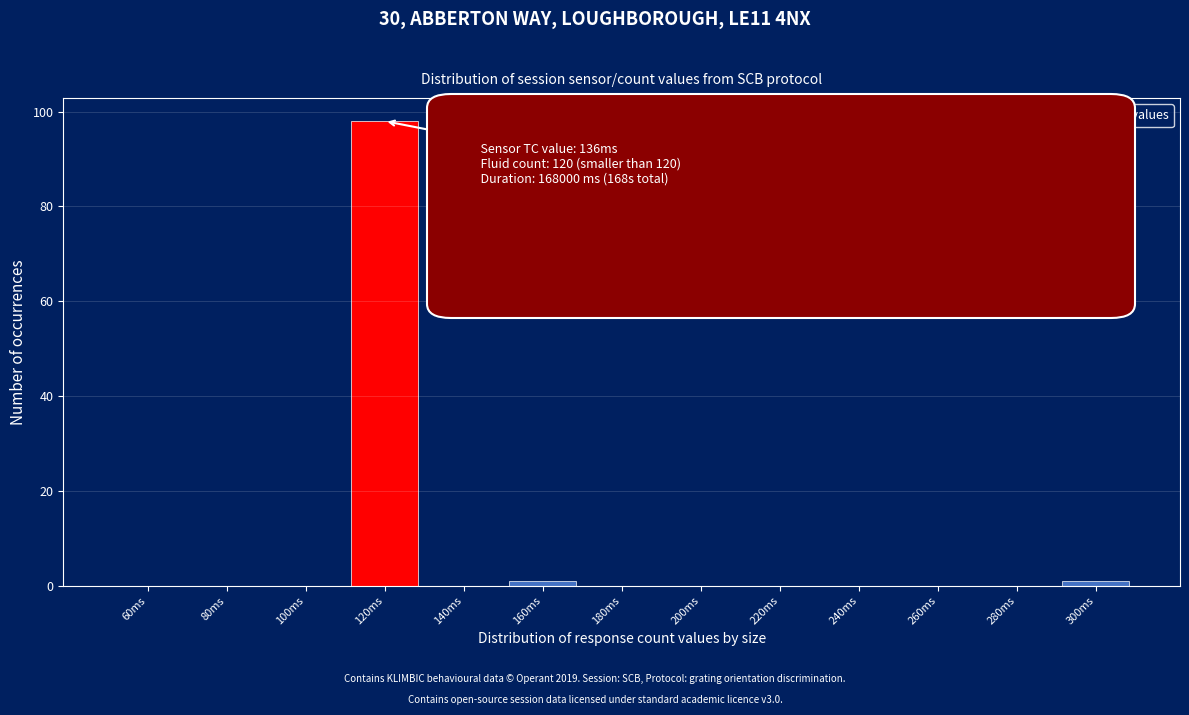

Reading left to right, what are all the values shown in this chart?

60ms=0	80ms=0	100ms=0	120ms=98	140ms=0	160ms=1	180ms=0	200ms=0	220ms=0	240ms=0	260ms=0	280ms=0	300ms=1